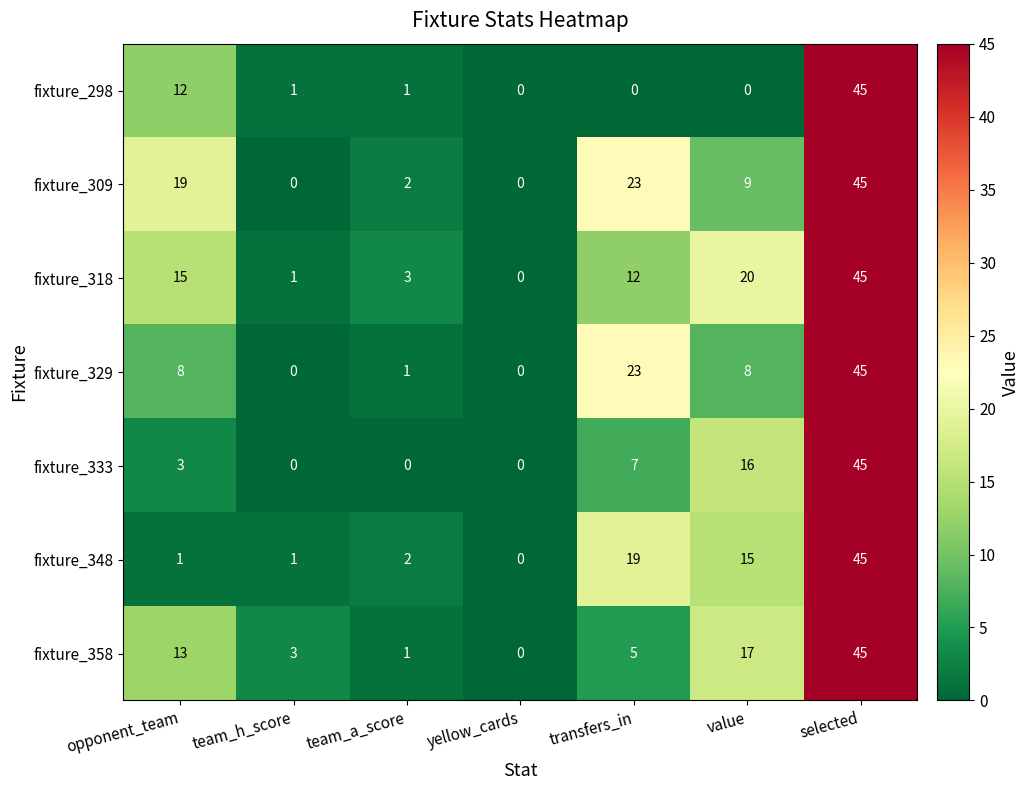

True or false: fixture_333 has a value of 31 at yellow_cards.

False